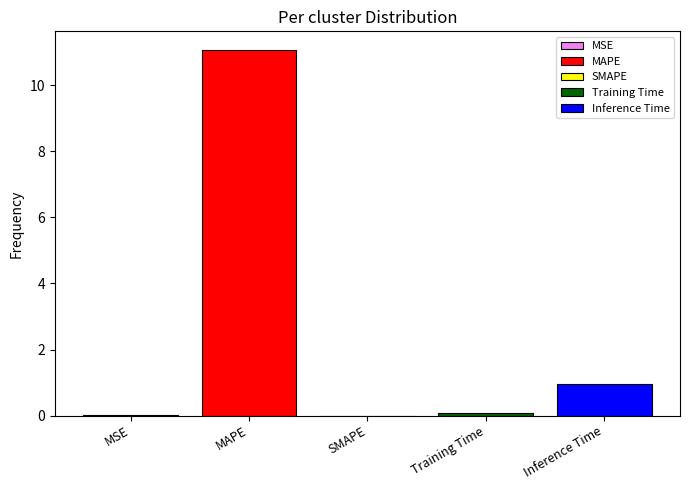

Which label corresponds to the smallest value in the chart?

SMAPE